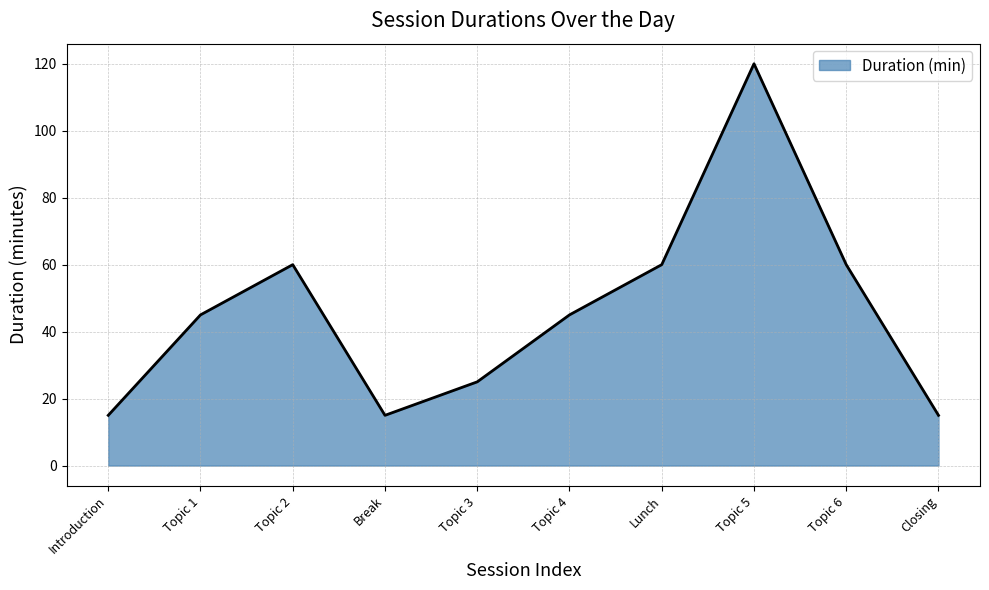

What is the difference between the values at Break and Topic 5?

105